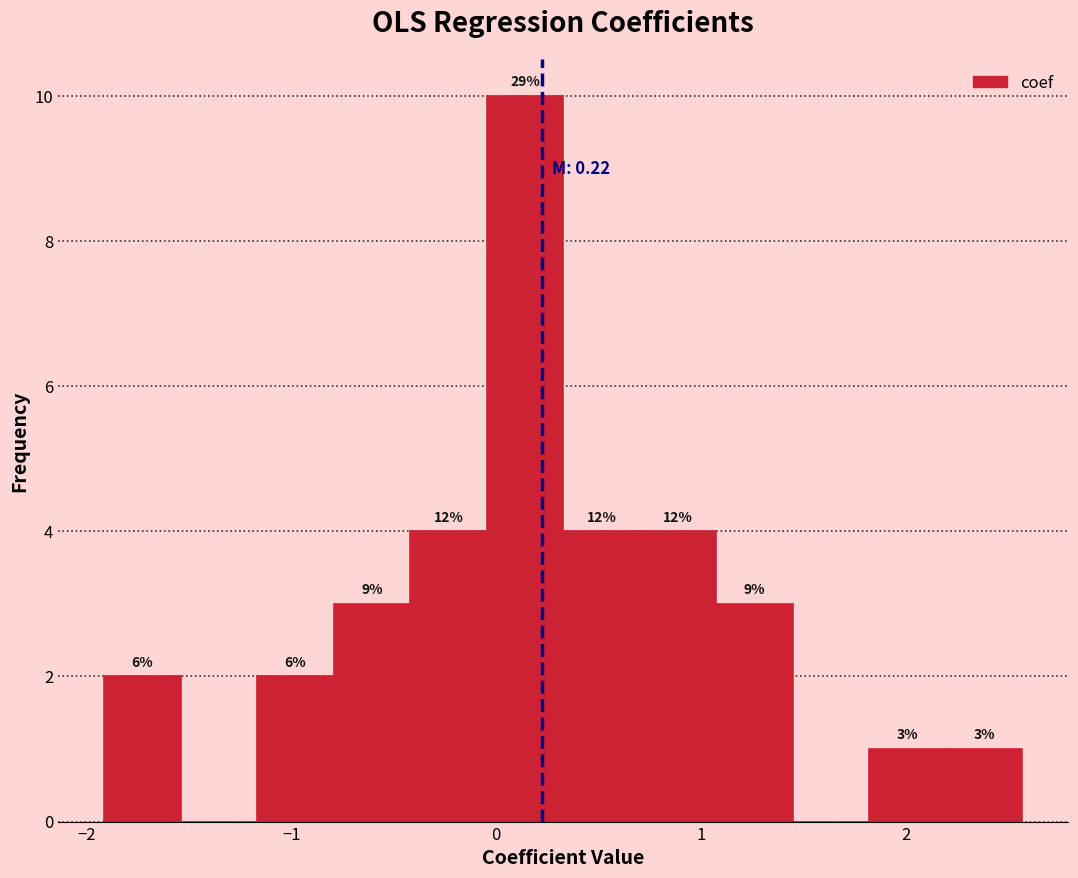

Read against the x-axis, roughly where is the centre of the tallest bar?

0.1